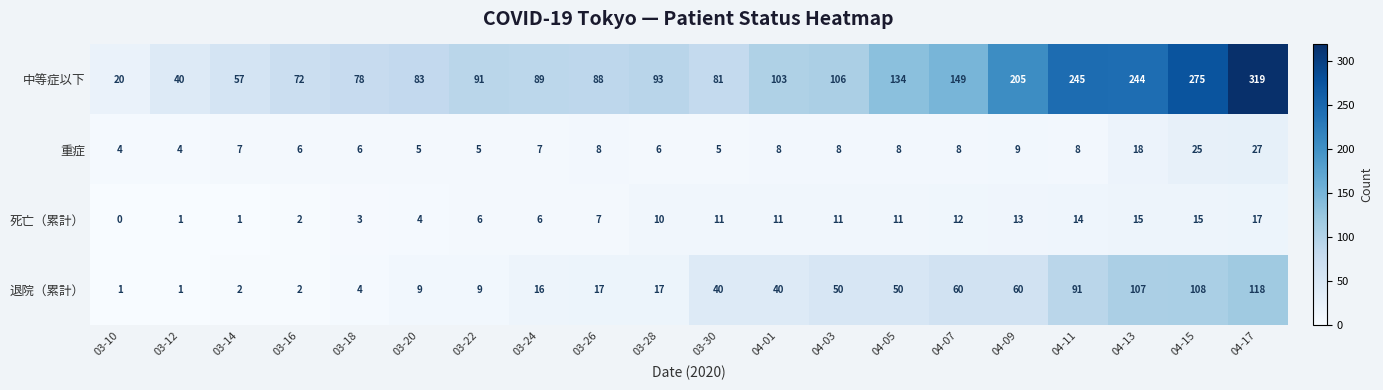

Read the 中等症以下 value at 04-09.

205